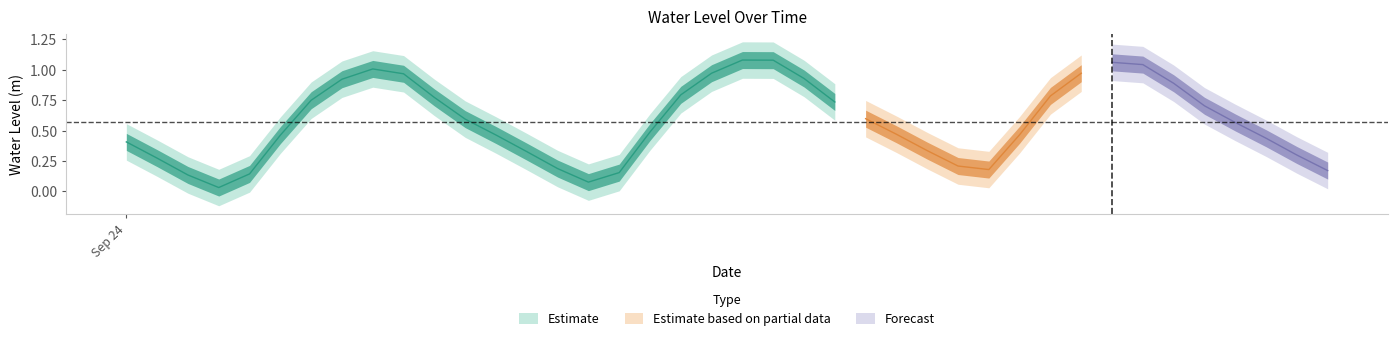

List the labels in order of value, smallest first.

2025-09-24 03:00:00, 2025-09-24 15:00:00, 2025-09-24 02:00:00, 2025-09-24 04:00:00, 2025-09-24 16:00:00, 2025-09-25 15:00:00, 2025-09-25 04:00:00, 2025-09-24 14:00:00, 2025-09-25 03:00:00, 2025-09-24 01:00:00, 2025-09-25 14:00:00, 2025-09-24 13:00:00, 2025-09-25 02:00:00, 2025-09-24 00:00:00, 2025-09-25 13:00:00, 2025-09-24 05:00:00, 2025-09-24 12:00:00, 2025-09-25 05:00:00, 2025-09-25 01:00:00, 2025-09-24 17:00:00, 2025-09-25 12:00:00, 2025-09-24 11:00:00, 2025-09-25 00:00:00, 2025-09-25 11:00:00, 2025-09-24 23:00:00, 2025-09-24 06:00:00, 2025-09-24 10:00:00, 2025-09-25 06:00:00, 2025-09-24 18:00:00, 2025-09-25 10:00:00, 2025-09-24 07:00:00, 2025-09-24 22:00:00, 2025-09-24 09:00:00, 2025-09-25 07:00:00, 2025-09-24 19:00:00, 2025-09-24 08:00:00, 2025-09-25 09:00:00, 2025-09-25 08:00:00, 2025-09-24 21:00:00, 2025-09-24 20:00:00